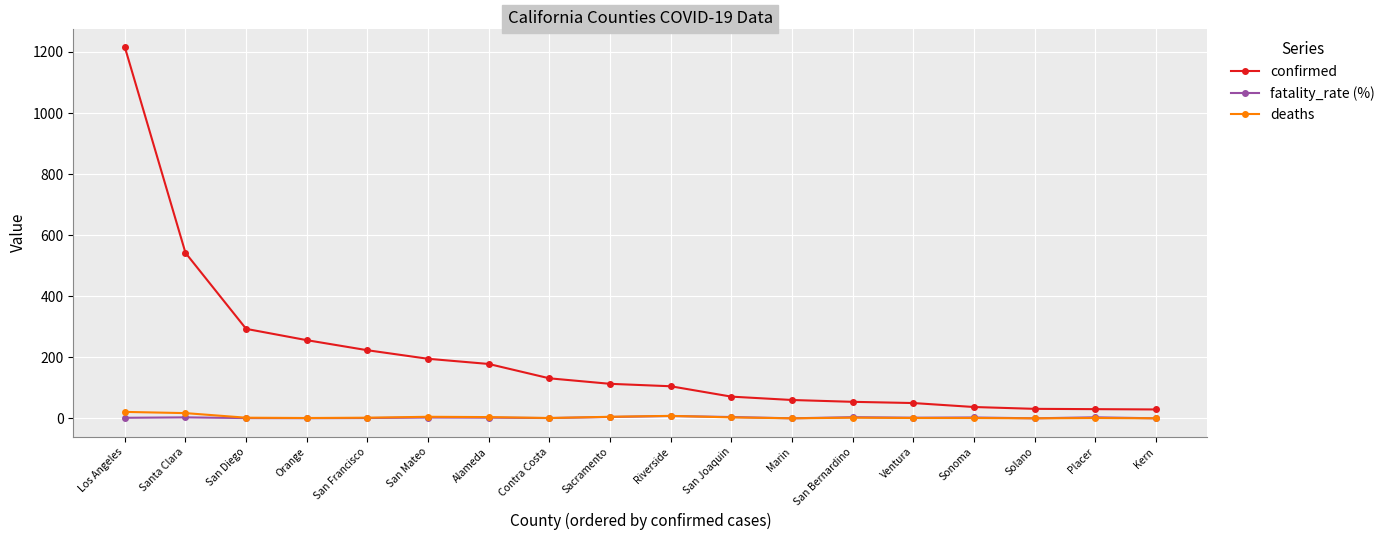

What is the label of the 1st point from the left?

Los Angeles